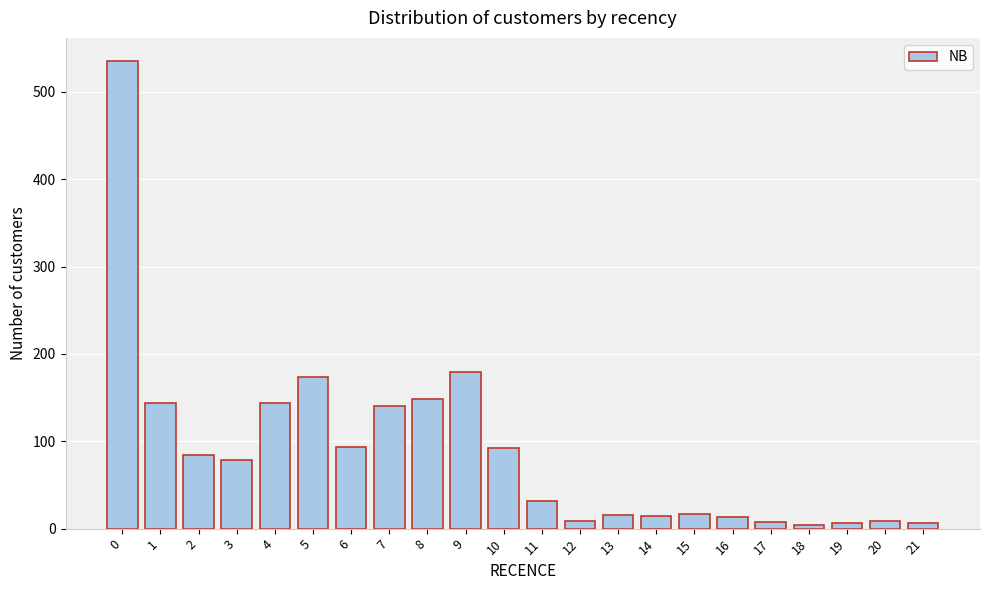

The value at 15 is 17. True or false?

True